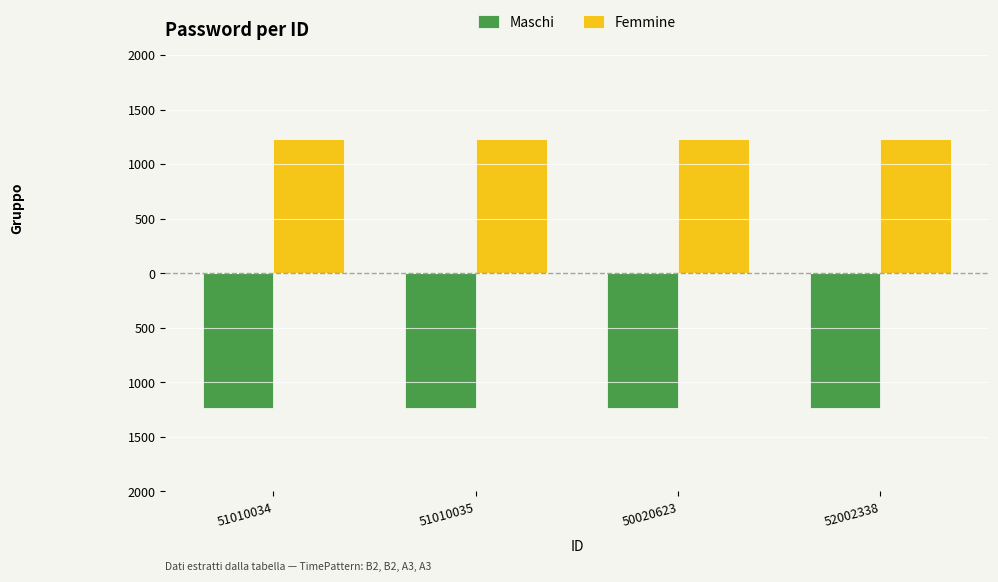

Does the chart contain stacked bars?

No